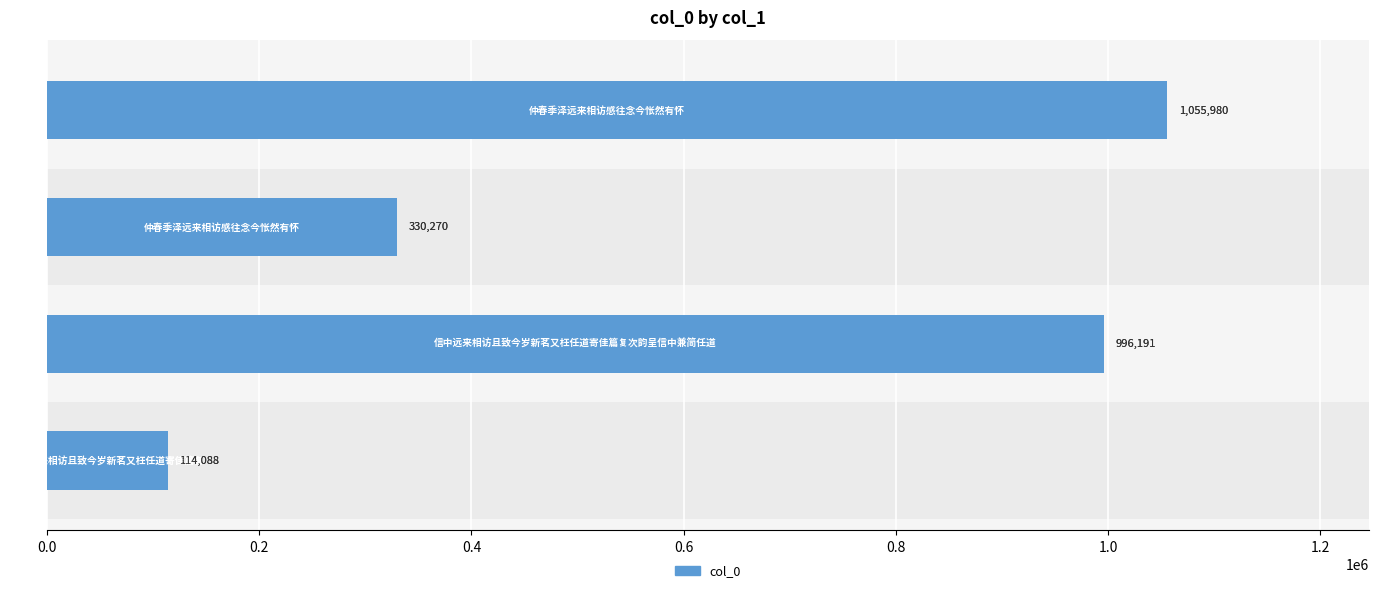

Reading left to right, list all the values displayed in this chart.

0.0=114088	0.2=996191	0.4=330270	0.6=1055980